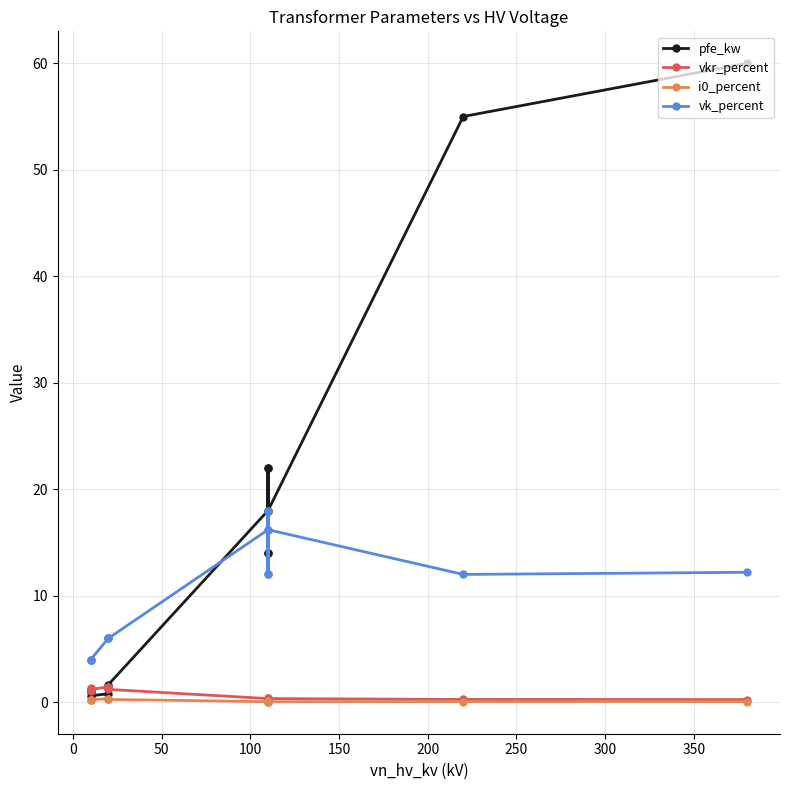

Is this an area chart (filled region under the line)?

No